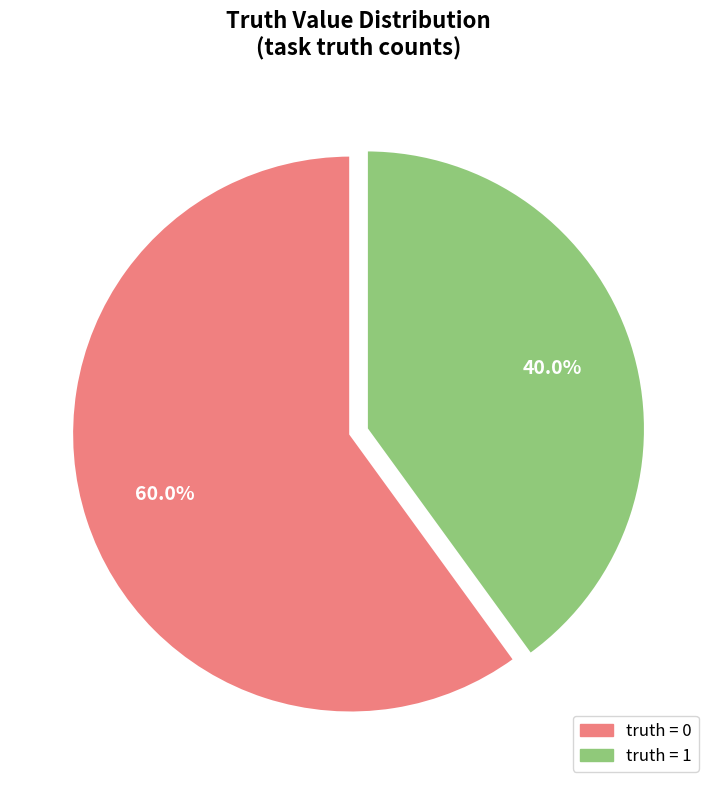

Rank the categories by value from highest to lowest.

0, 1